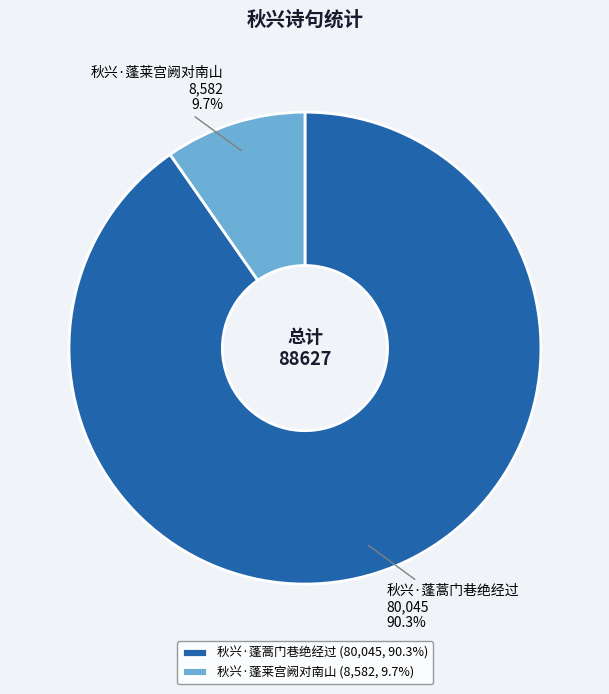

Which has a higher value, 秋兴·蓬蒿门巷绝经过 or 秋兴·蓬莱宫阙对南山?

秋兴·蓬蒿门巷绝经过